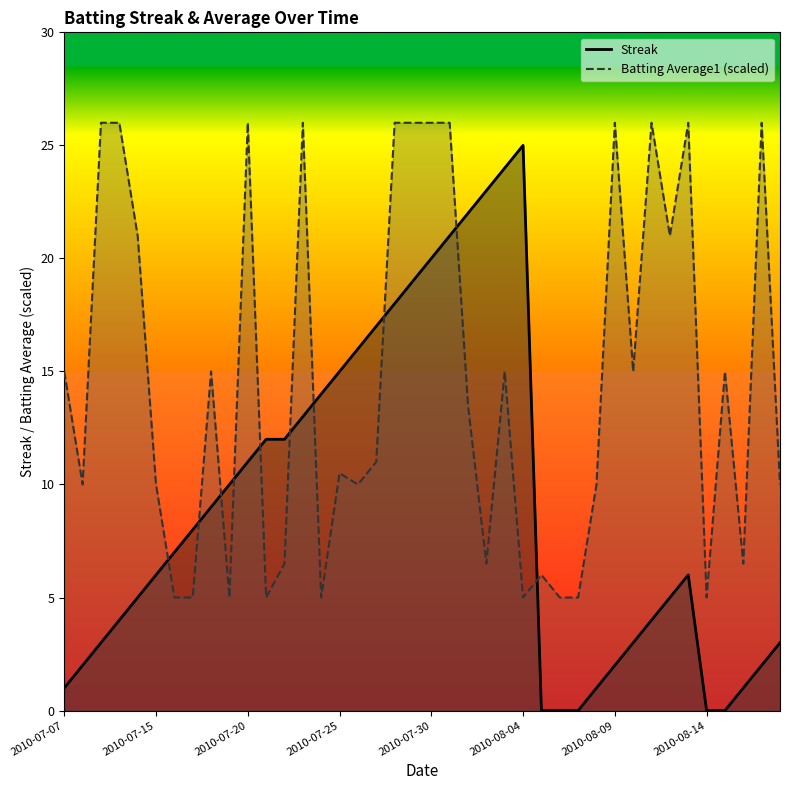

Reading left to right, extract all data points from this chart.

Streak: 1.0	2.0	3.0	4.0	5.0	6.0	7.0	8.0	9.0	10.0	11.0	12.0	12.0	13.0	14.0	15.0	16.0	17.0	18.0	19.0	20.0	21.0	22.0	23.0	24.0	25.0	0.0	0.0	0.0	1.0	2.0	3.0	4.0	5.0	6.0	0.0	0.0	1.0	2.0	3.0
Batting Average1: 15.0	10.0	26.0	26.0	21.0	10.0	5.0	5.0	15.0	5.0	26.0	5.0	6.5	26.0	5.0	10.5	10.0	11.0	26.0	26.0	26.0	26.0	13.5	6.5	15.0	5.0	6.0	5.0	5.0	10.0	26.0	15.0	26.0	21.0	26.0	5.0	15.0	6.5	26.0	10.0